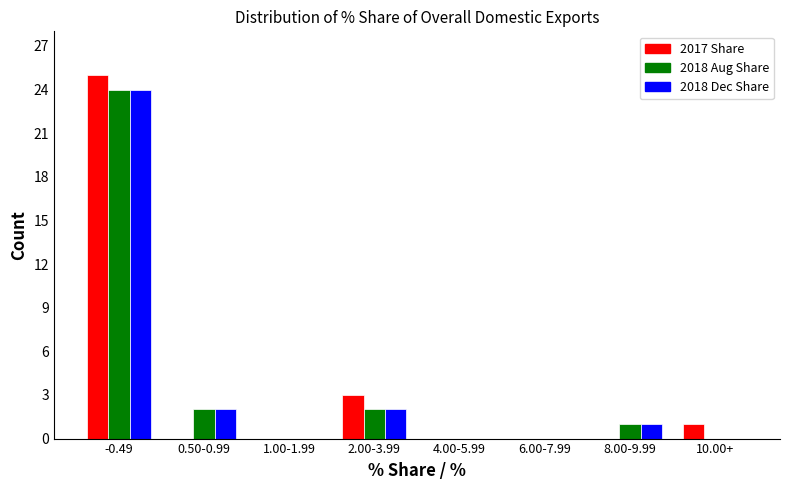

At which category is the sum across all series the highest?

-0.49